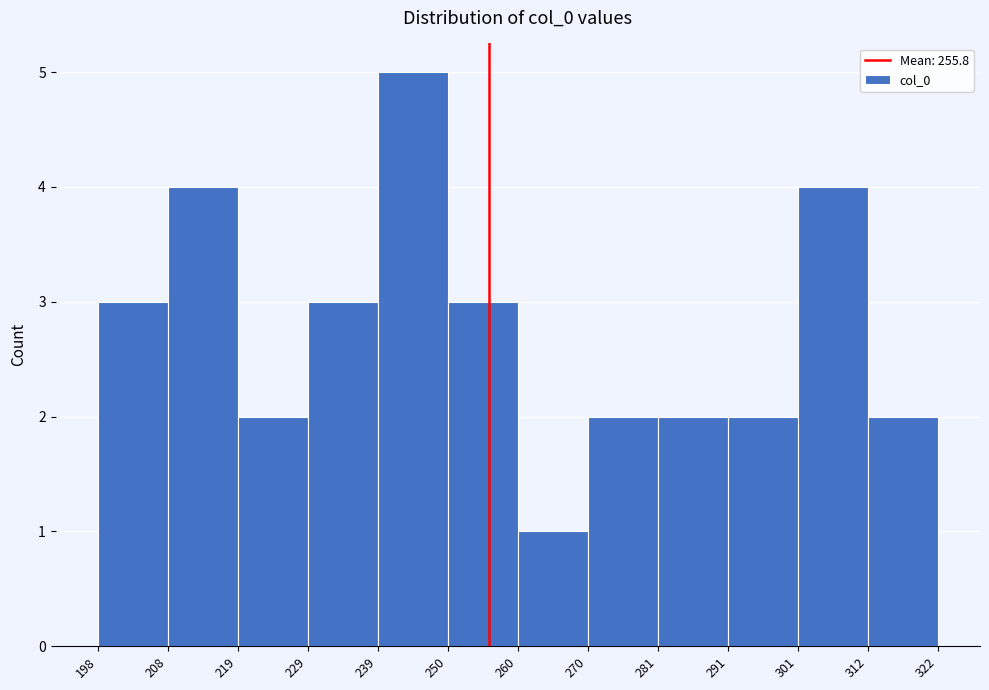

Over which range of the x-axis is the bar tallest?

239 to 250